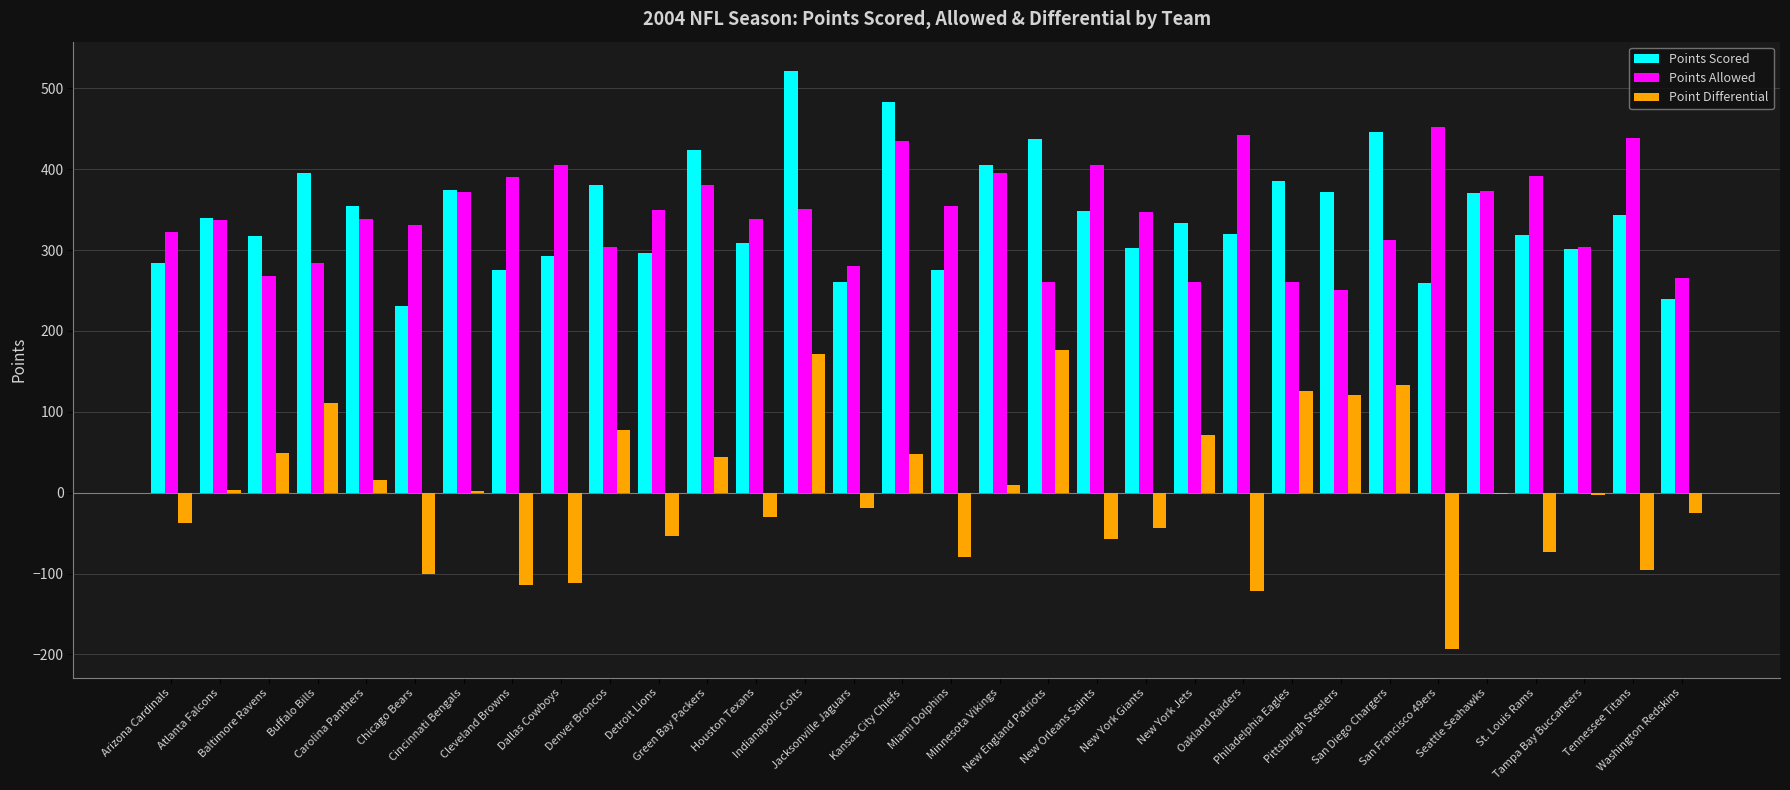

What is the sum of all Points Allowed values?

11000